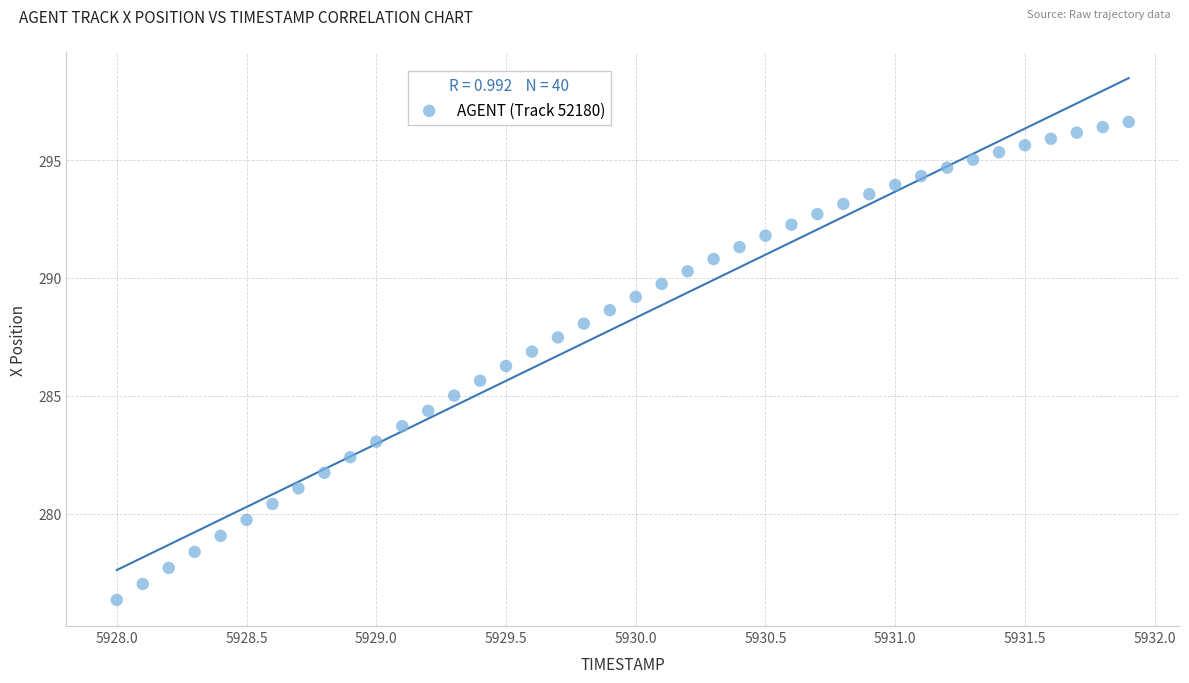

What is the range of X values (max minus min)?

3.9